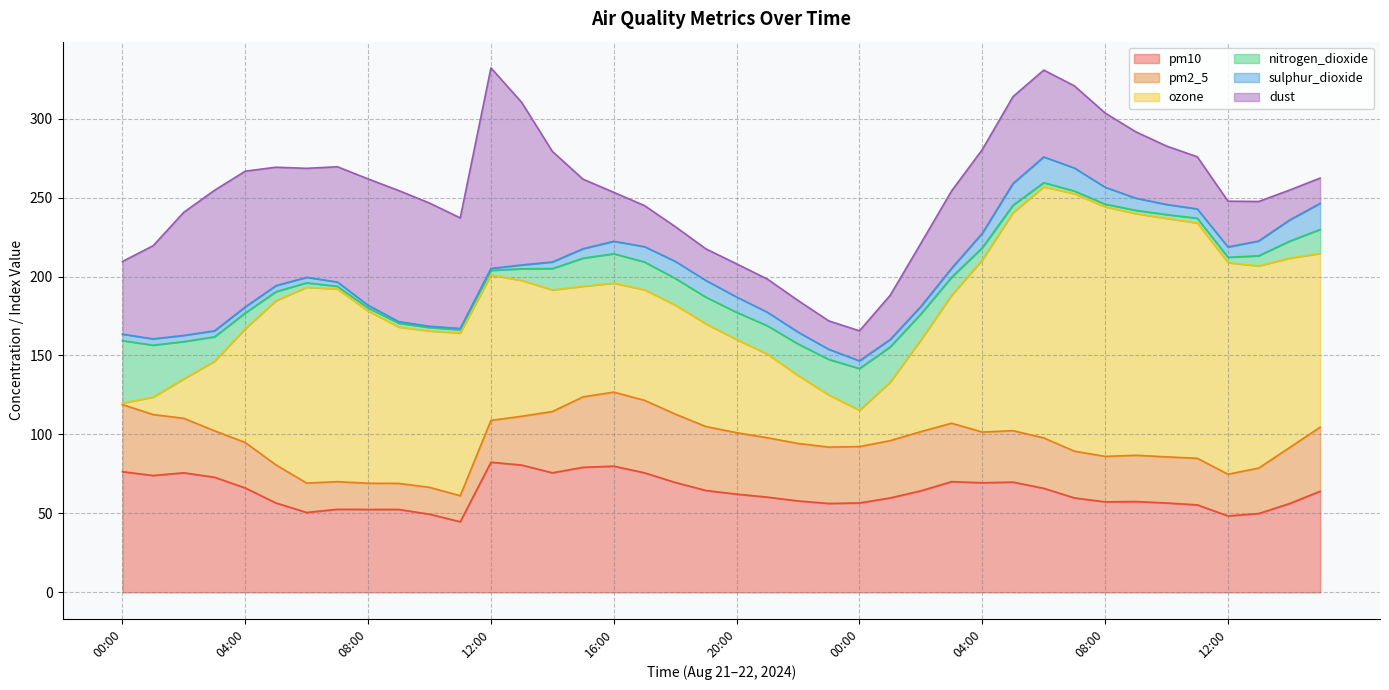

What are all the series names shown in the legend?

pm10, pm2_5, ozone, nitrogen_dioxide, sulphur_dioxide, dust